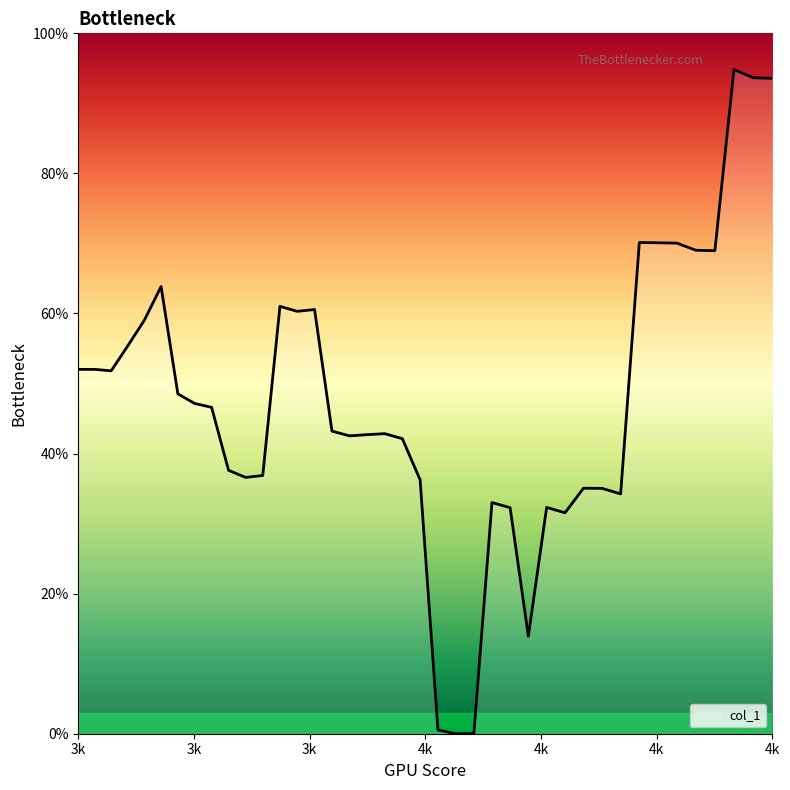

Does the chart display data point markers on the line(s)?

No